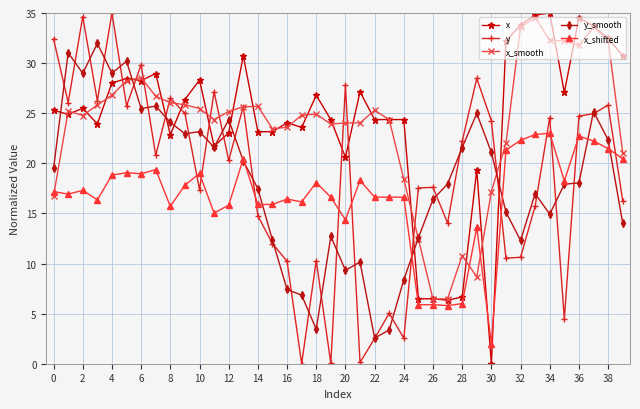

True or false: x_shifted and x cross at least once.

True